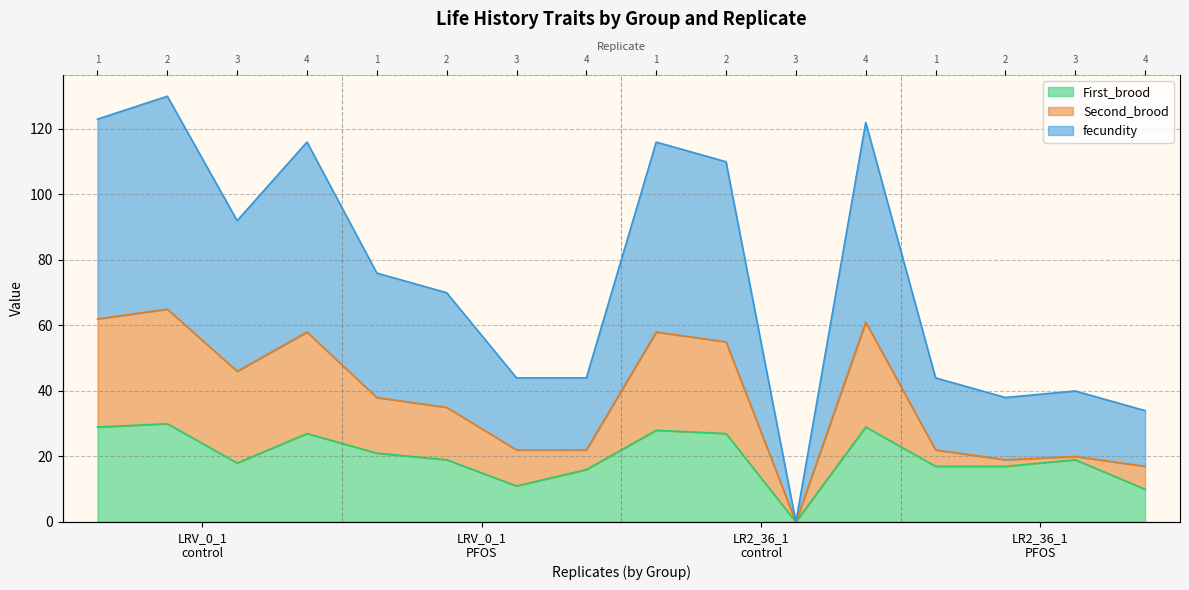

Where is First_brood nearest to the value 15?

4